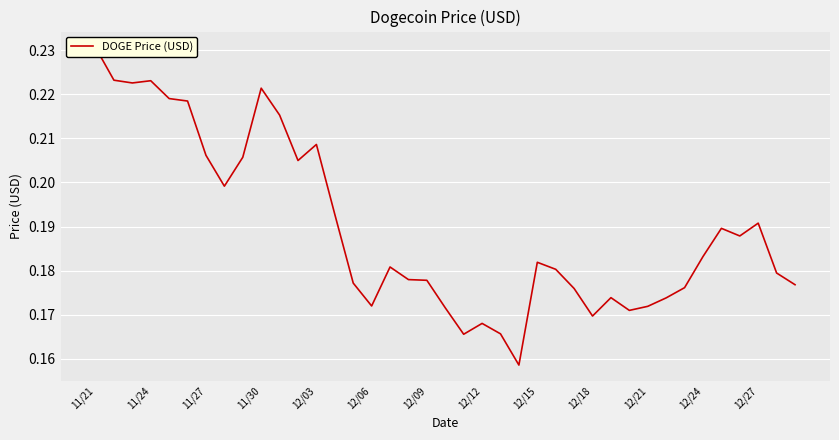

Is this an area chart (filled region under the line)?

No